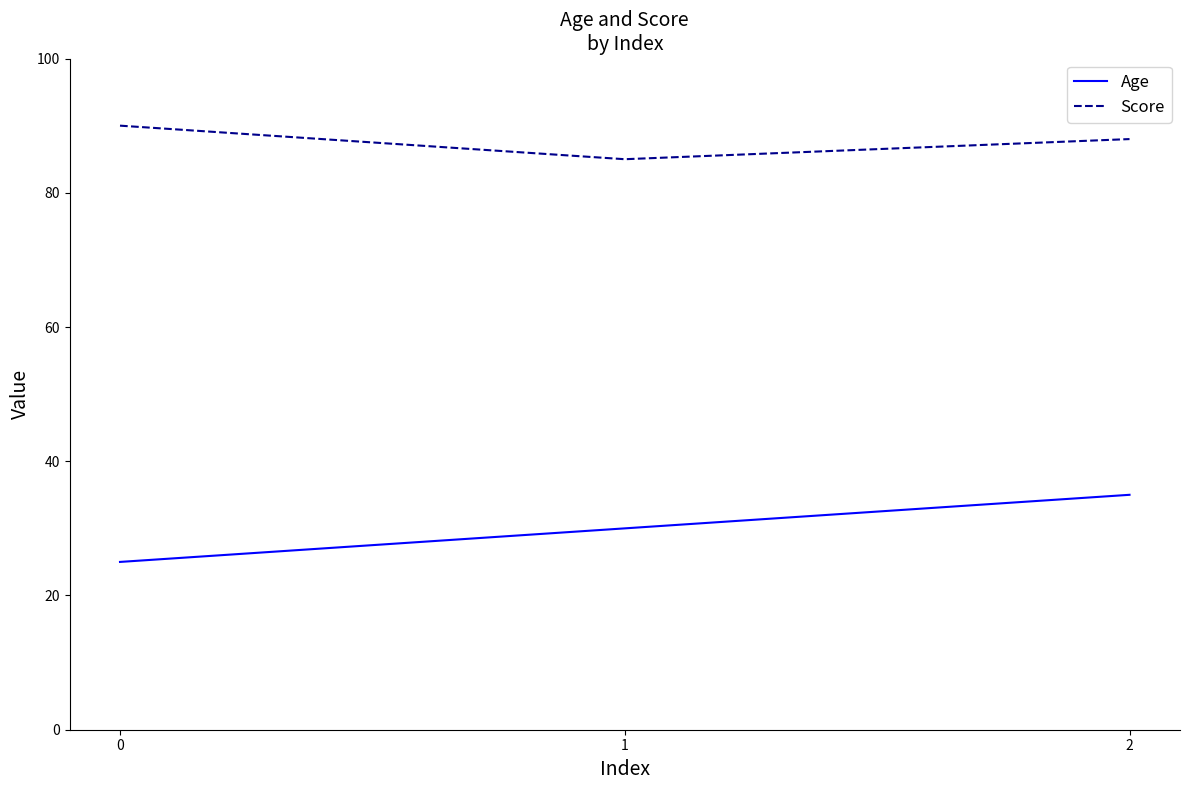

Which series has the widest spread of values?

Age